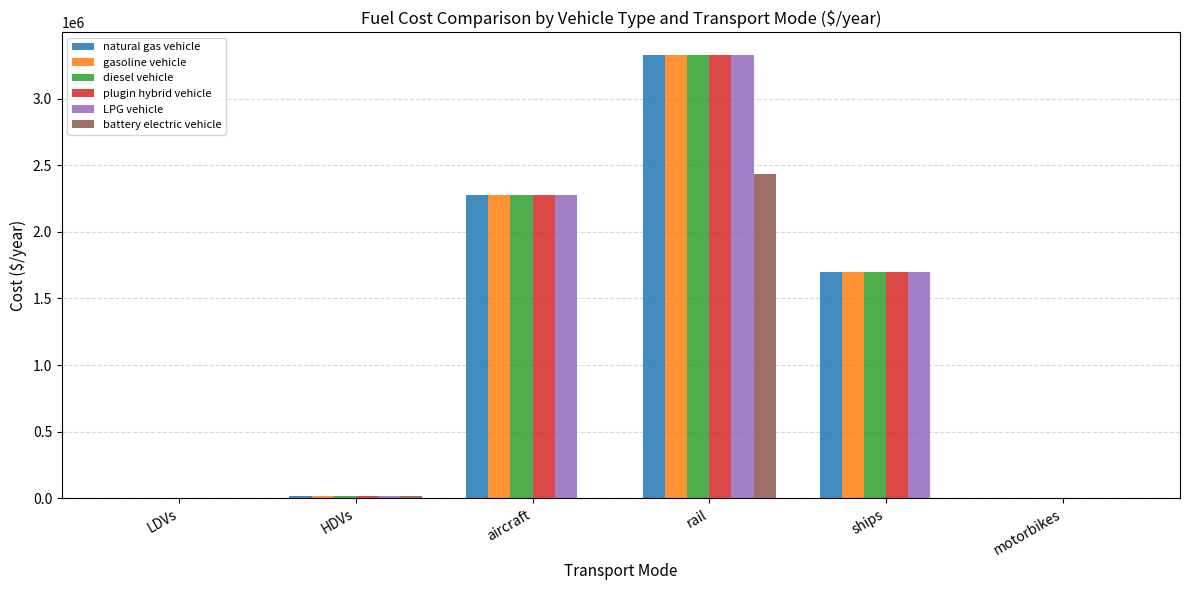

At which category is the sum across all series the highest?

rail